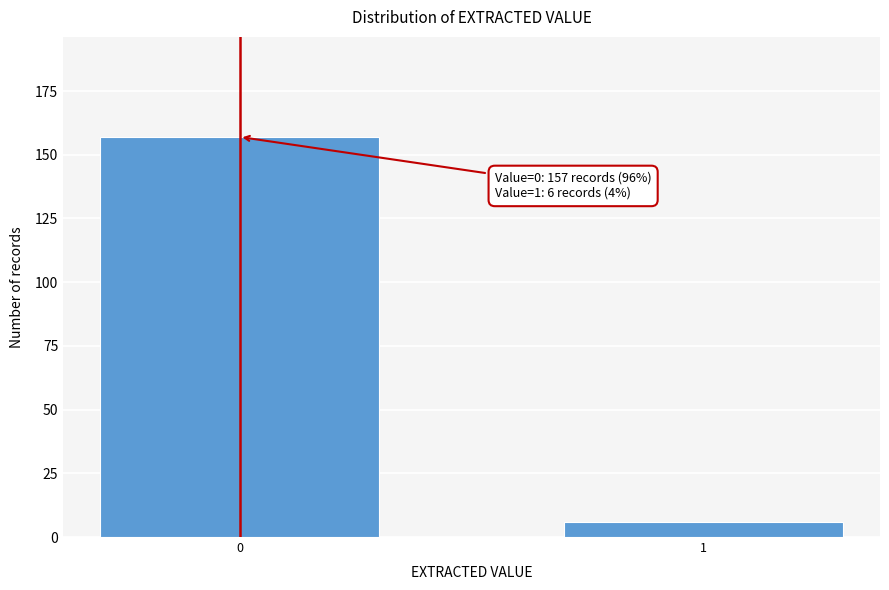

Reading left to right, what are all the values shown in this chart?

0=157	1=6